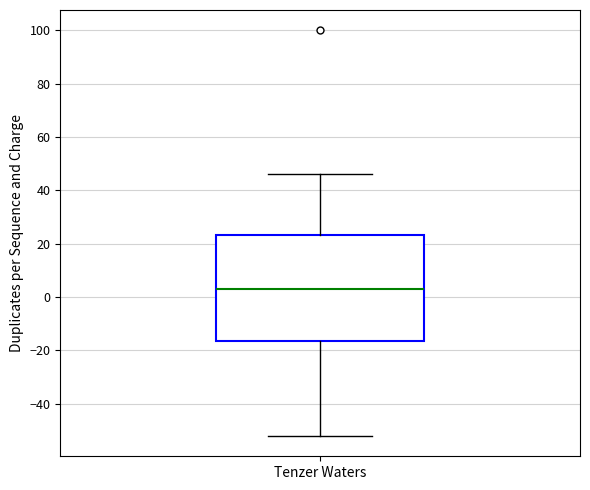

Transcribe this box plot: give where the median line is, the range the box spans, and where the two whiskers end, as read against the y-axis. The values are not printed on the chart, so give them approximately, as read against the axis.

median 2, box -16 to 24, whiskers -52 to 46